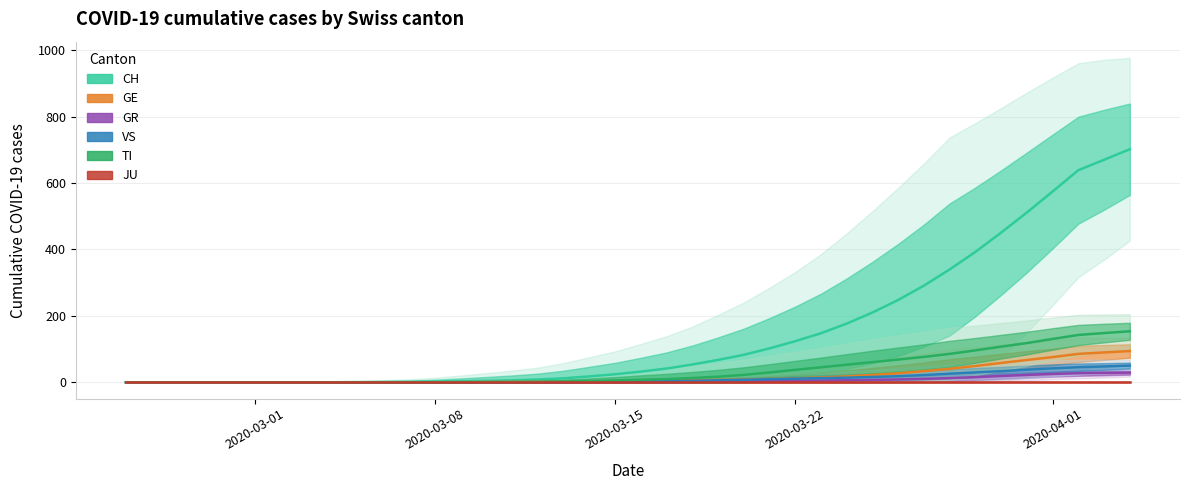

True or false: GR has more than 2 interior local peaks.

False